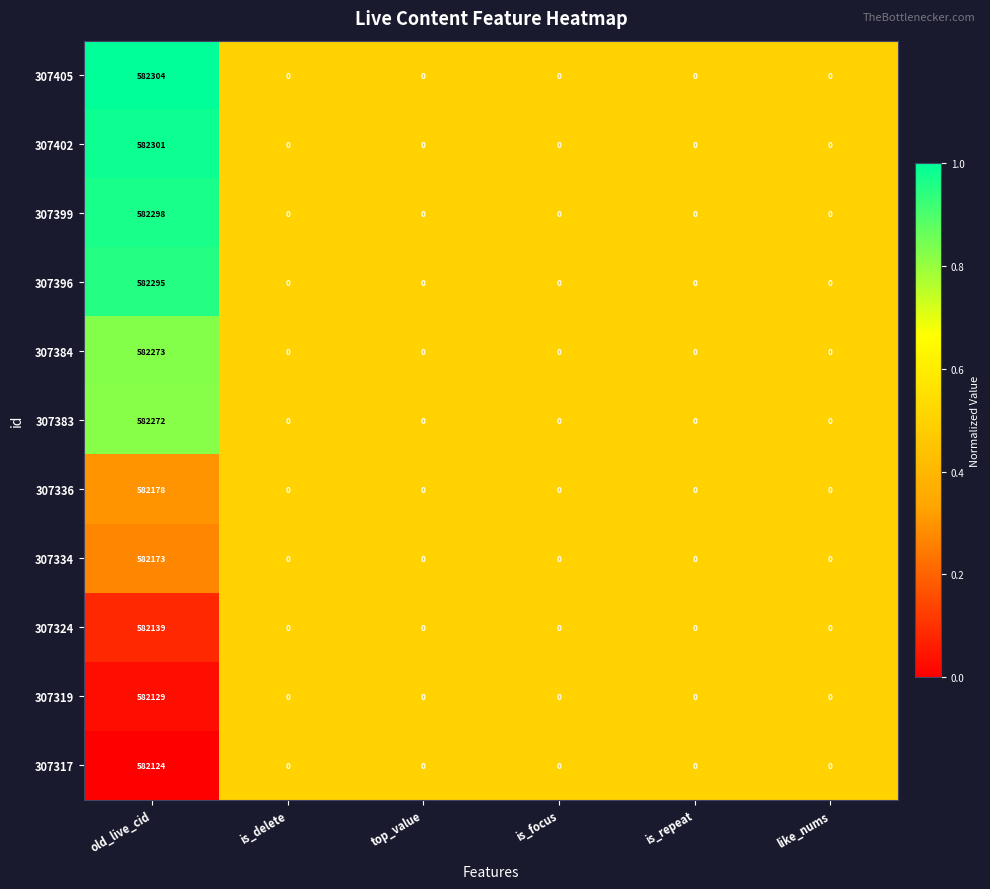

At which category does the chart reach its peak across all series?

old_live_cid